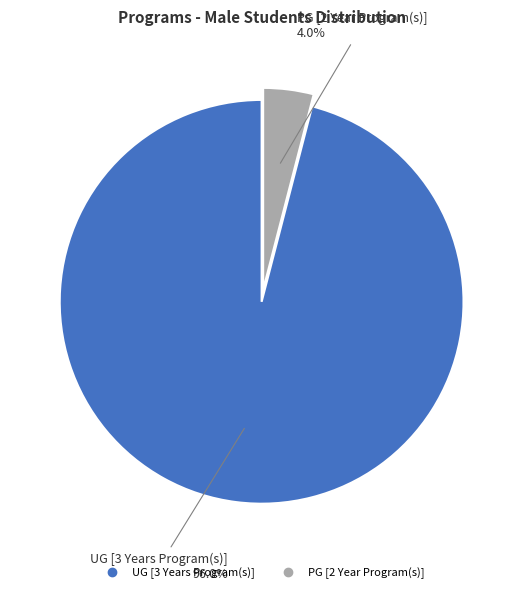

Is UG [3 Years Program(s)] the majority of the pie?

Yes